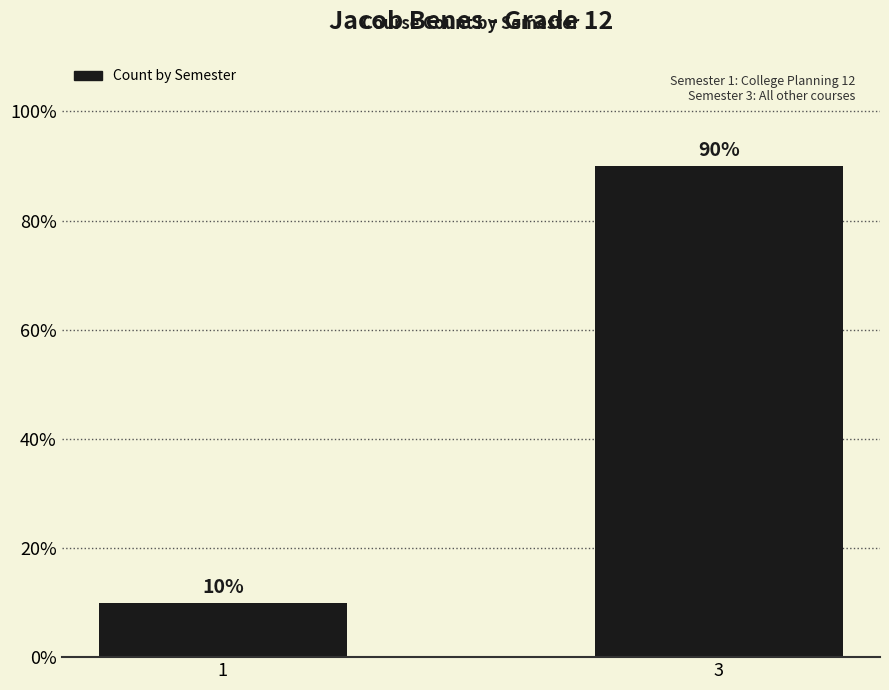

How many values are below 90?

1